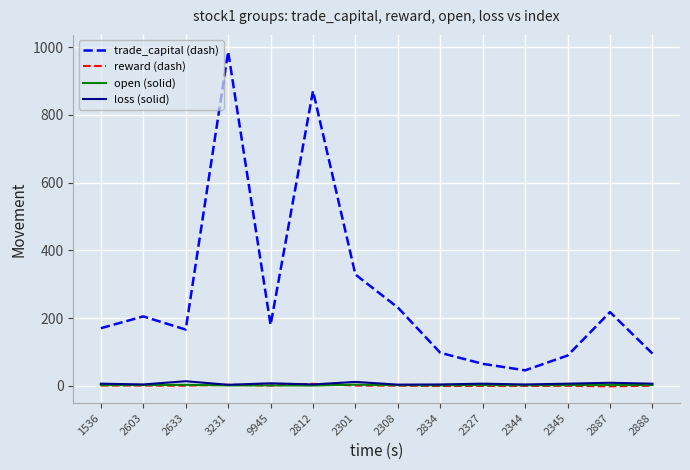

Which series has the largest range (max minus min)?

trade_capital (dash)